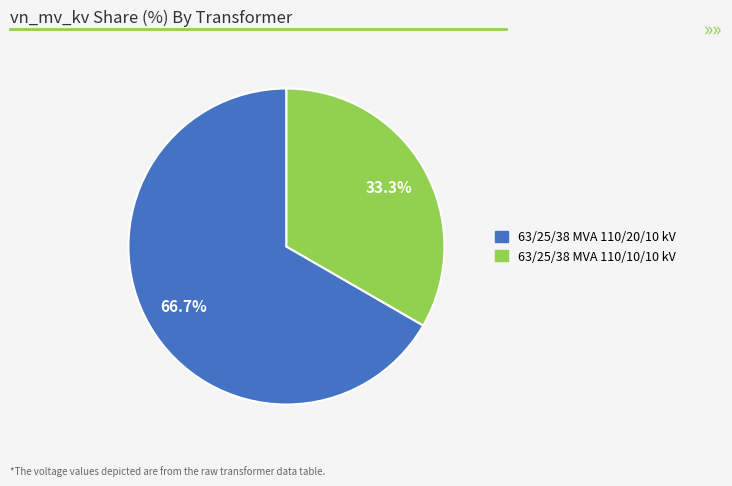

Approximately how many times larger is the value at 63/25/38 MVA 110/20/10 kV compared to 63/25/38 MVA 110/10/10 kV?

2.0